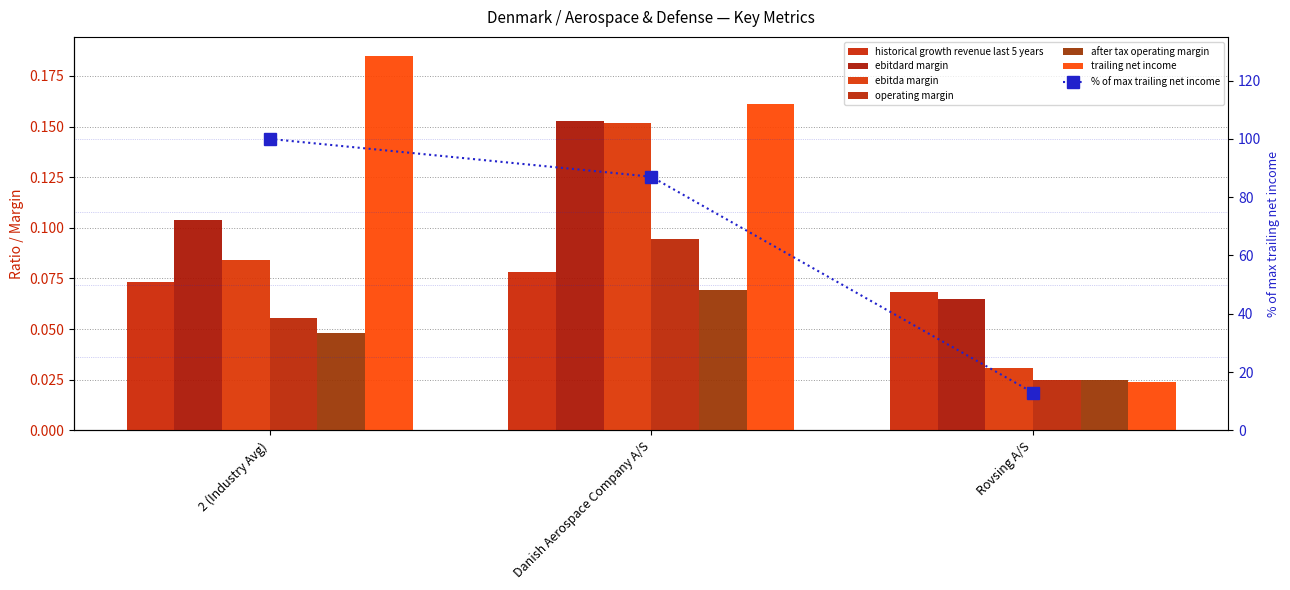

Is it true that historical_growth_revenue_last_5_years equals 0.0 at Rovsing A/S?

False